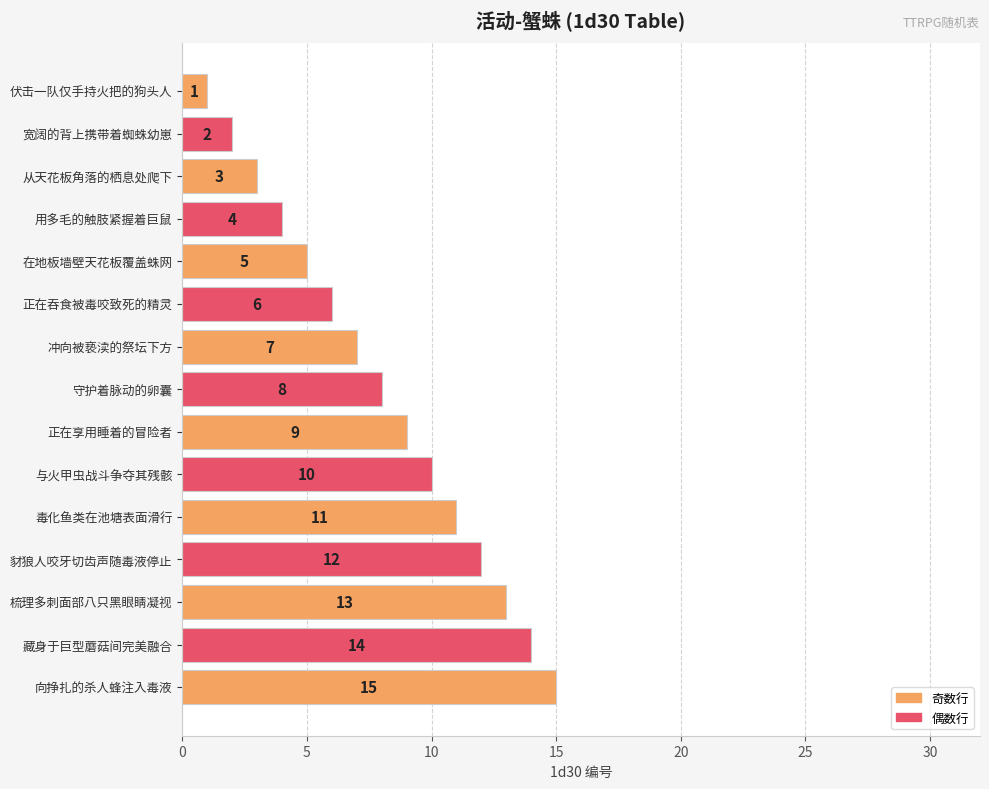

Approximately how many times larger is the value at 毒化鱼类在池塘表面滑行 compared to 正在吞食被毒咬致死的精灵?

1.8